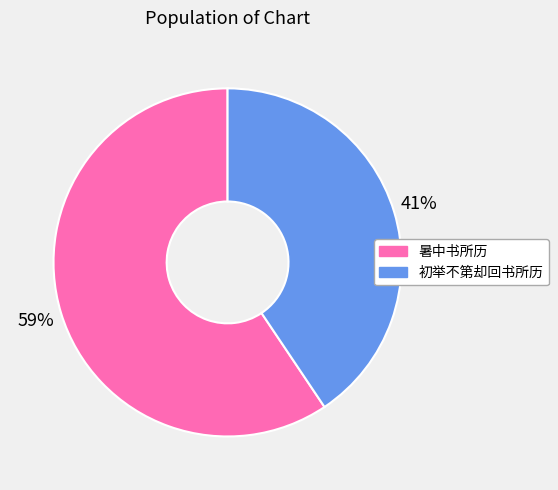

What percentage is the 初举不第却回书所历 slice, to the nearest percent?

41%